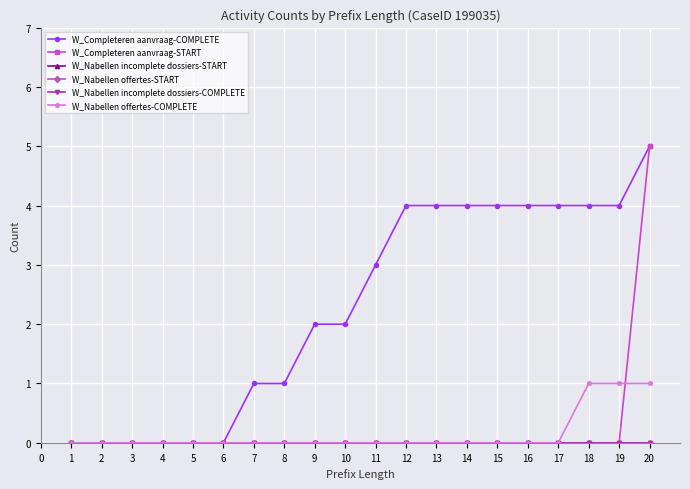

True or false: W_Nabellen incomplete dossiers-START and W_Nabellen offertes-COMPLETE intersect in this chart.

False